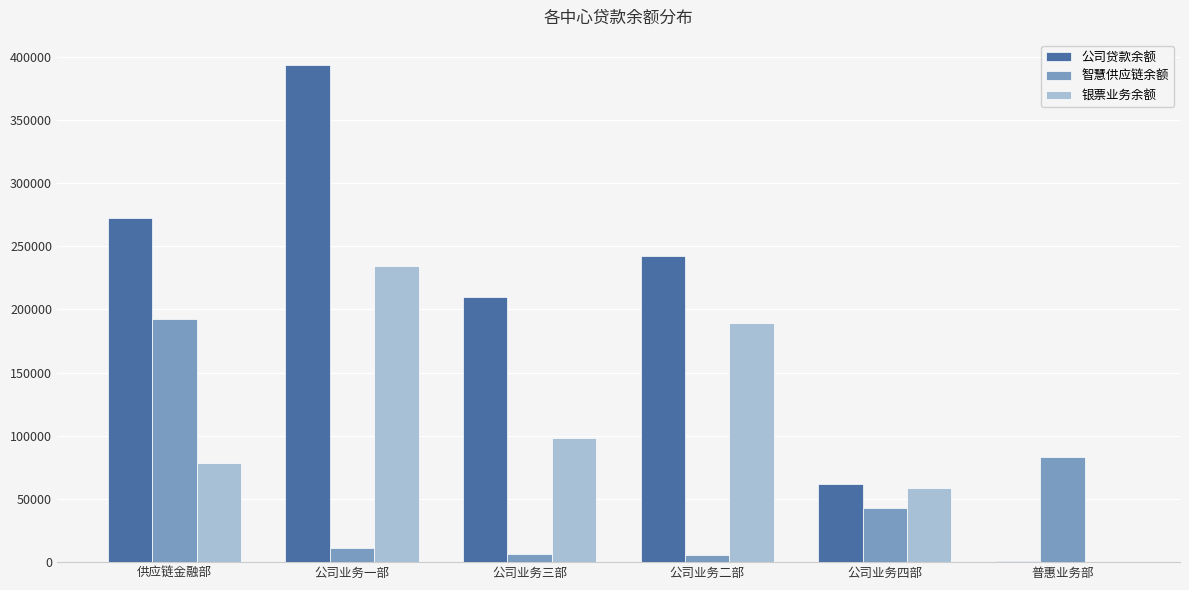

The value of 公司贷款余额 at 公司业务三部 is 209552.4. True or false?

True